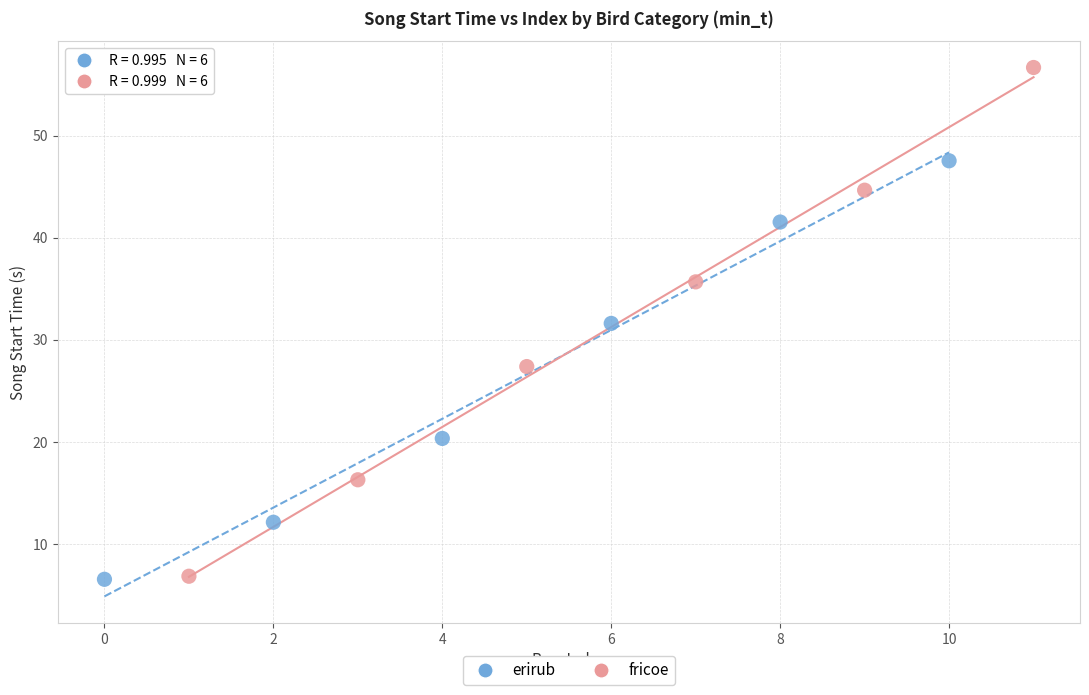

Which series has the widest spread of Y values?

fricoe